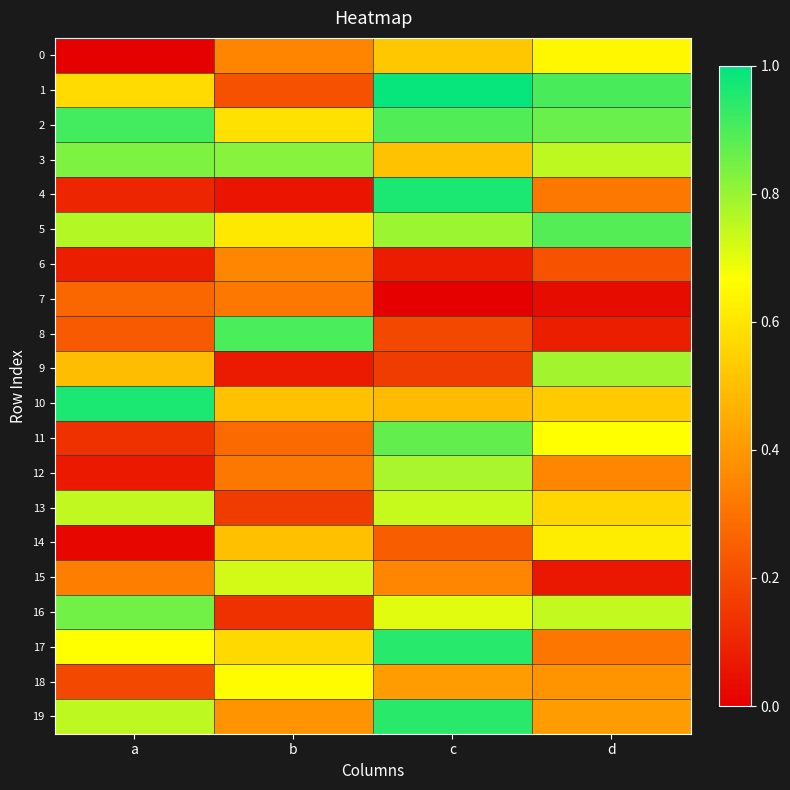

Which has a higher value, c or a?

c